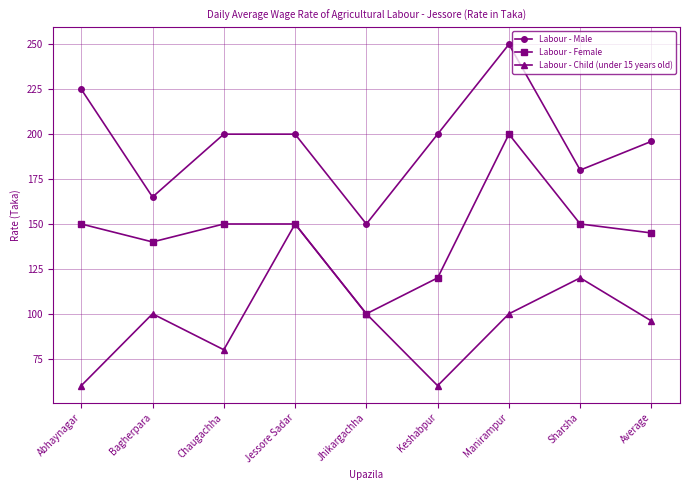

At which label does Labour - Male reach its minimum?

Jhikargachha